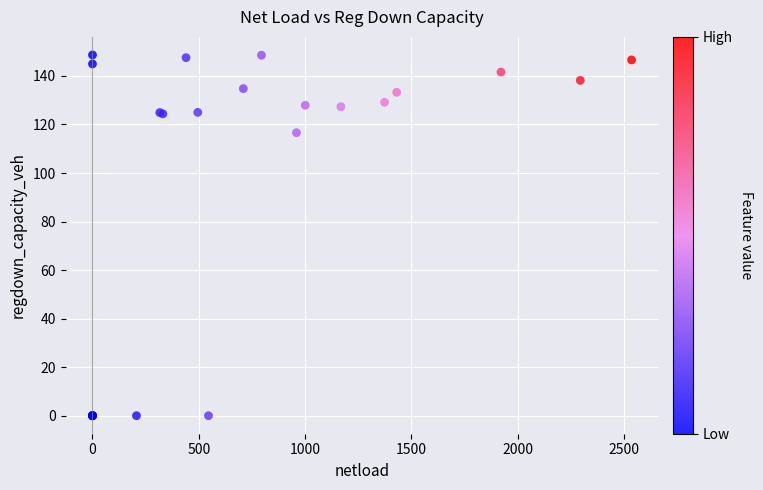

What Y value in the scatter plot is closest to 74?

116.6